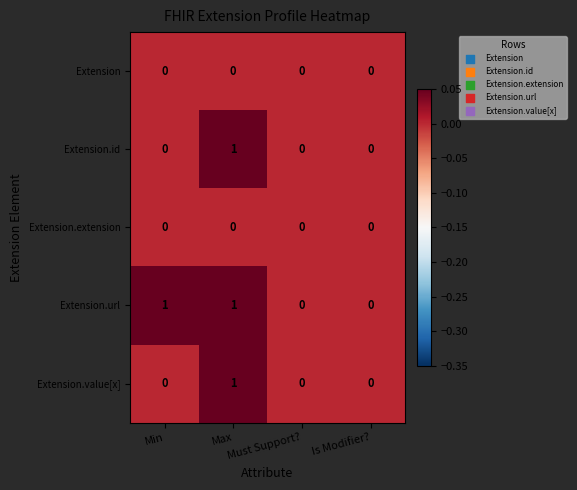

Count the Extension.url values in the range 0 to 1.

4